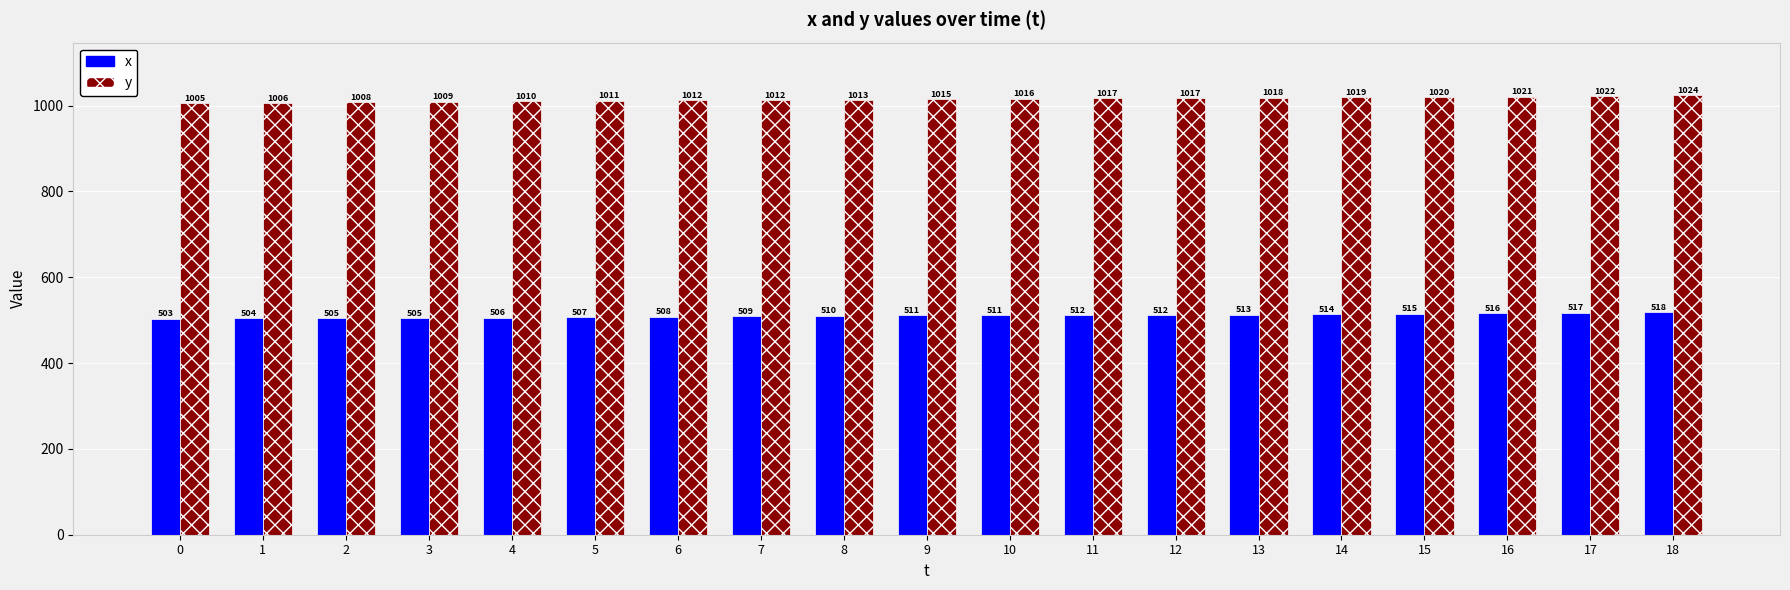

Is the value of x at 0 greater than the value of y at 0?

No